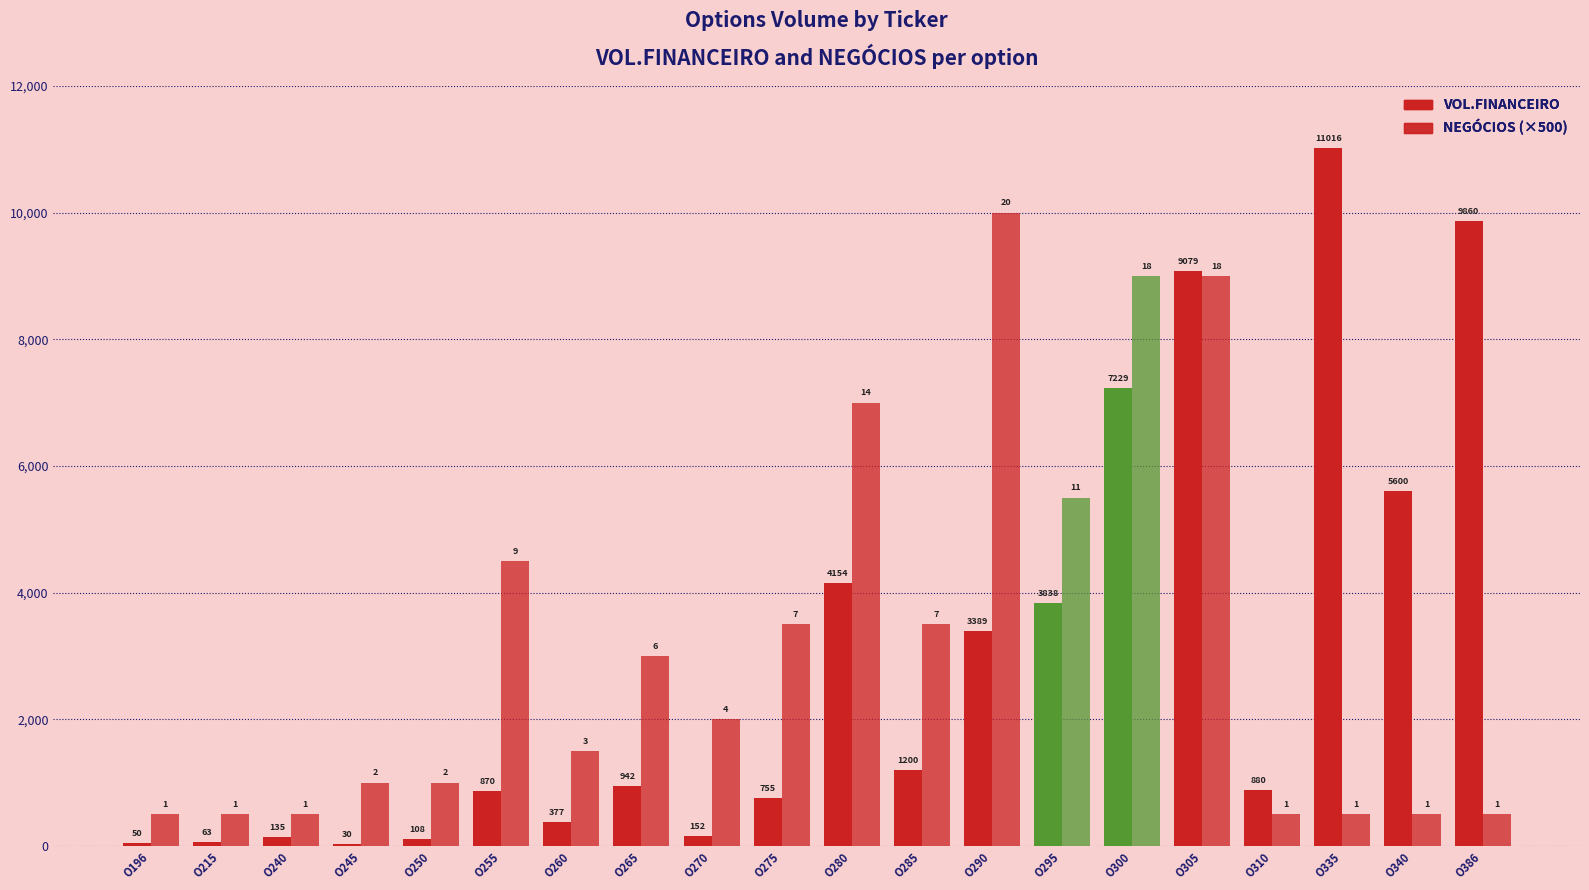

True or false: VOL.FINANCEIRO has a value of 19700 at O335.

False